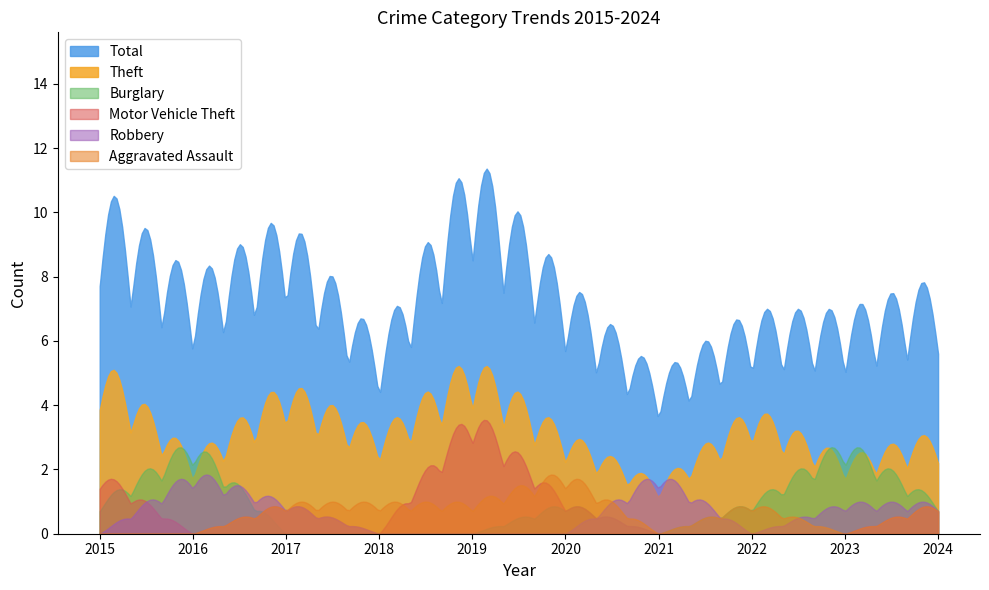

Which series has the widest spread of values?

Total